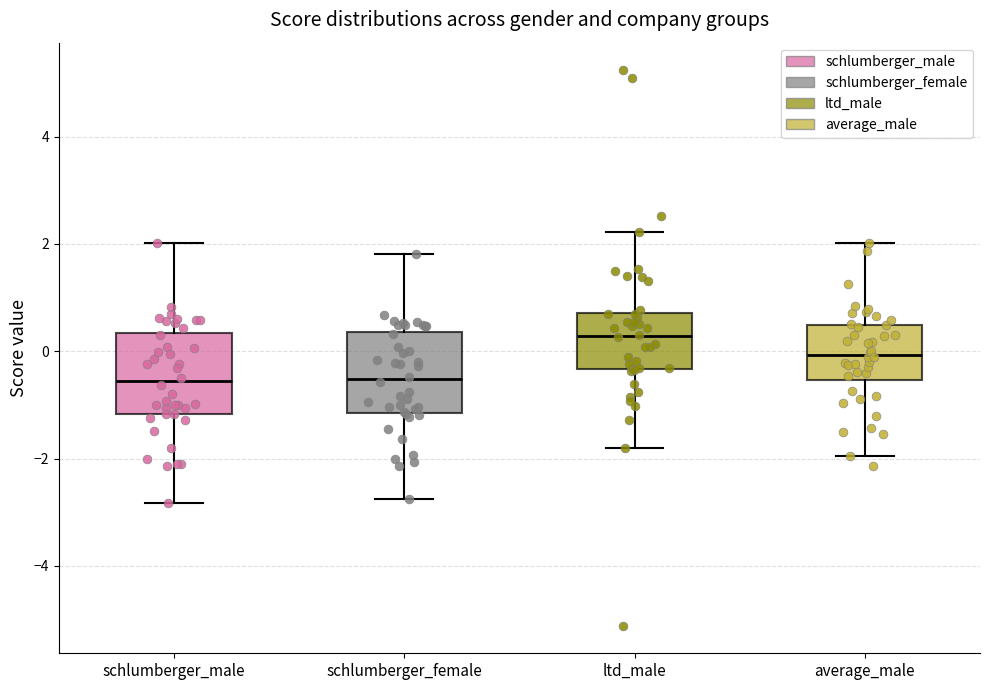

Reading left to right, transcribe this box plot: for each box, give where its median line is, the range the box spans, and where its two whiskers end, as read against the y-axis. The values are not printed on the chart, so give them approximately, as read against the axis.

schlumberger_male: median -0.6, box -1.2 to 0.4, whiskers -2.8 to 2.0
schlumberger_female: median -0.6, box -1.2 to 0.4, whiskers -2.8 to 1.8
ltd_male: median 0.2, box -0.4 to 0.8, whiskers -1.8 to 2.2
average_male: median 0.0, box -0.6 to 0.4, whiskers -2.0 to 2.0